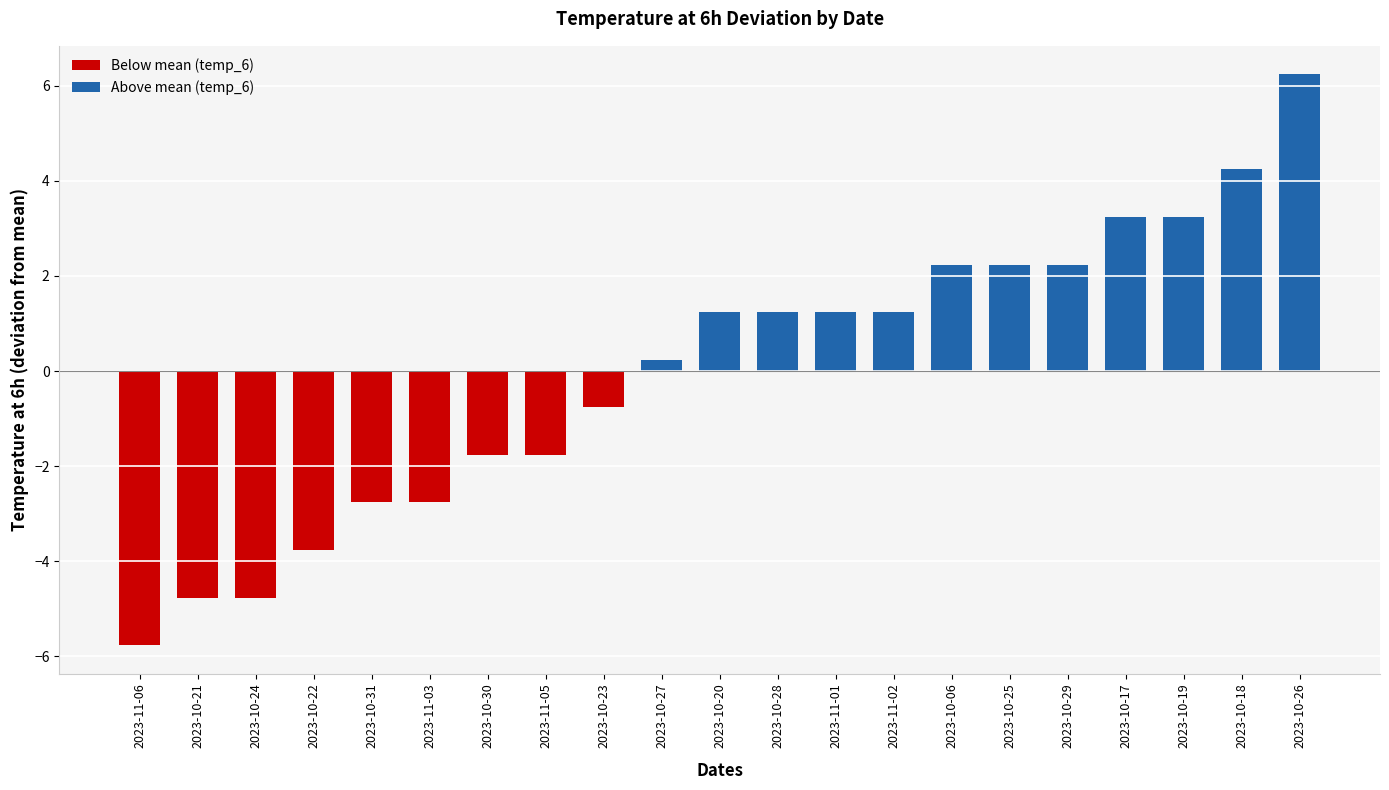

At which label does the data first exceed 1?

2023-10-20